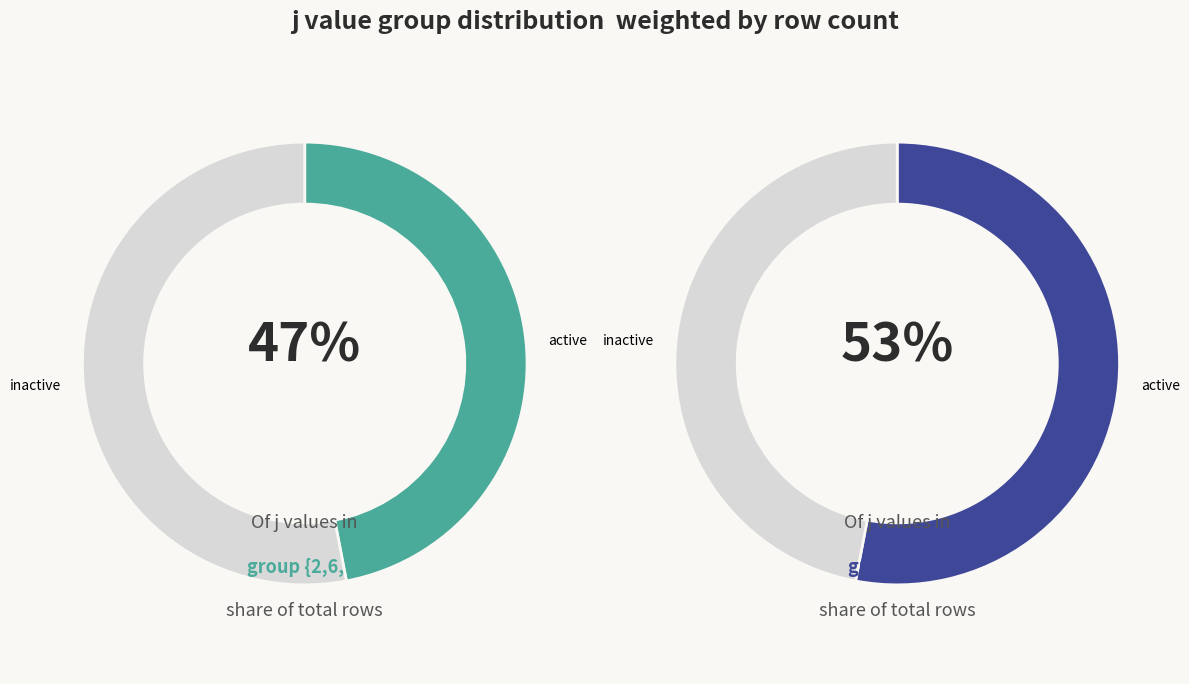

What is the total percentage of 9 and 7?

33.3%